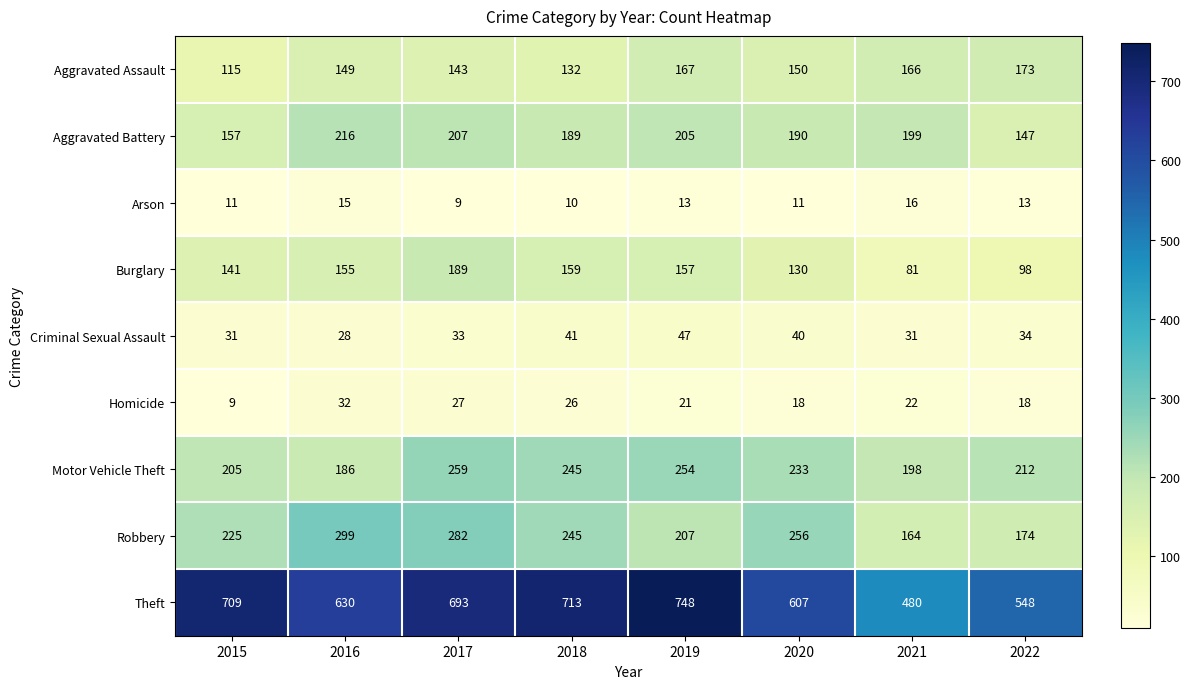

What is the spread (max minus min) of values at 2019?

735